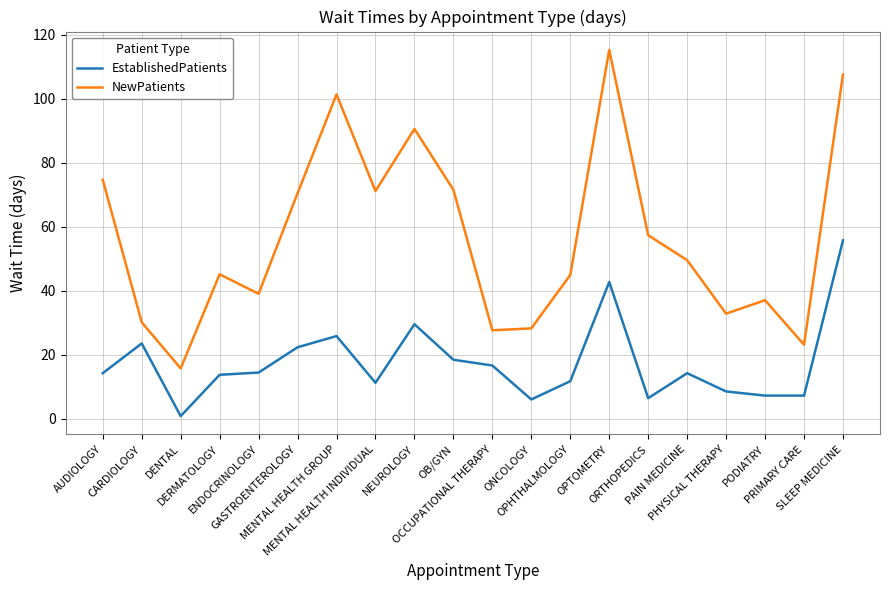

True or false: NewPatients and EstablishedPatients cross at least once.

False